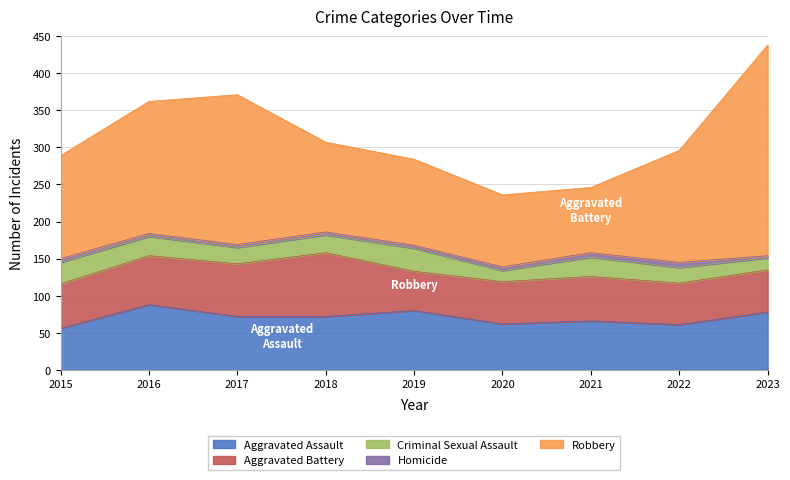

What is the difference between the second highest and second lowest values in the Aggravated Battery series?

15